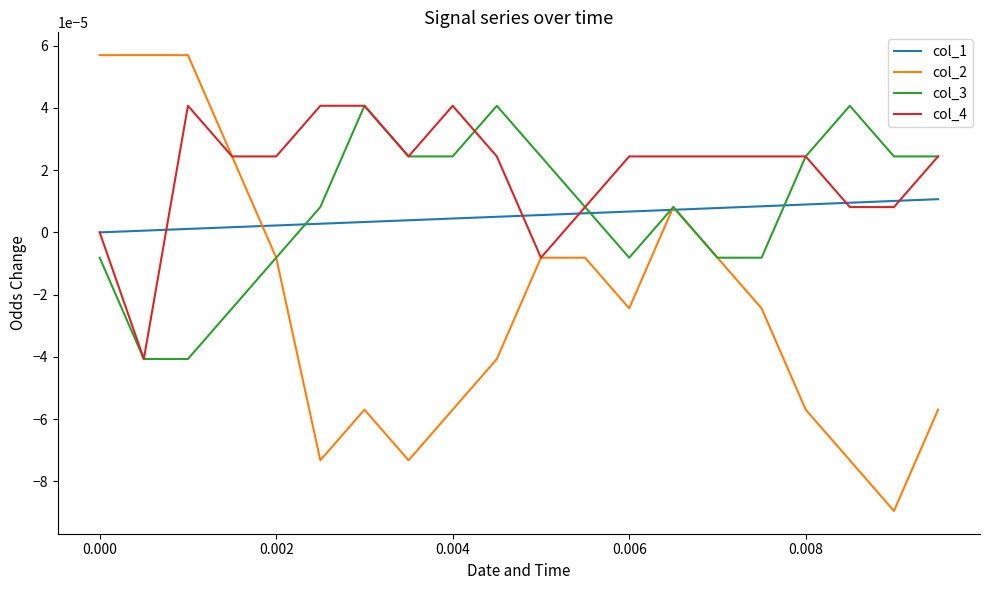

How many distinct data groups are displayed?

4